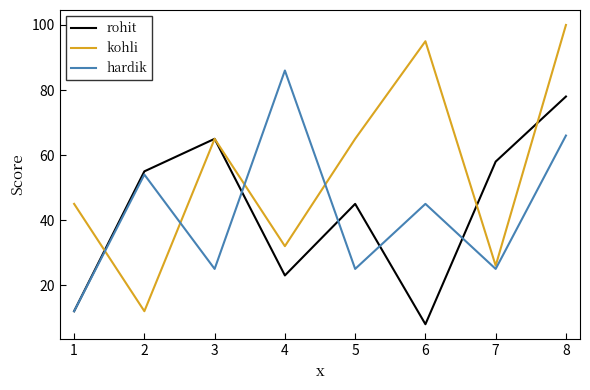

Rank the series by their maximum value, from lowest to highest.

rohit, hardik, kohli